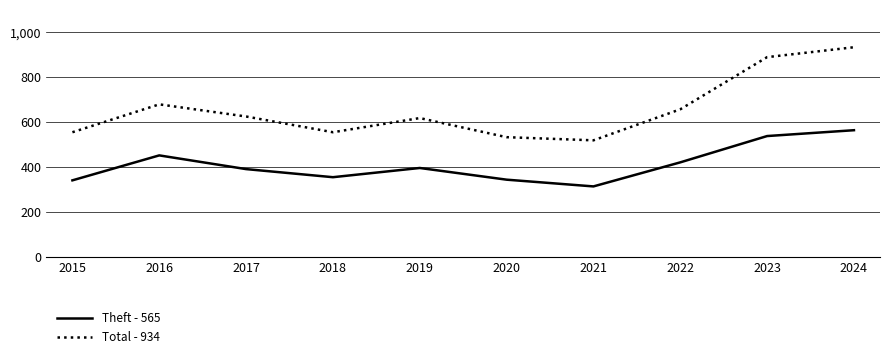

Between 2016 and 2024, which series saw the biggest shift?

Total - 934